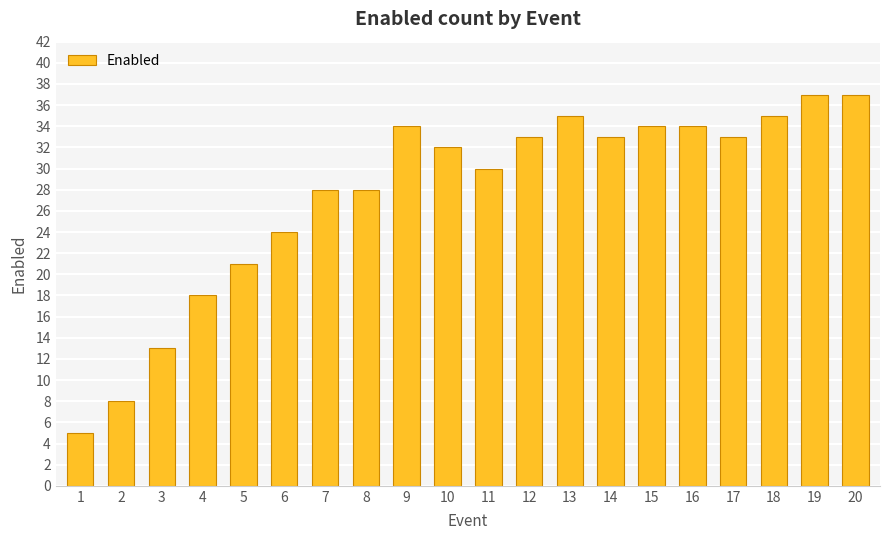

What is the value of the 9th bar from the left?

34